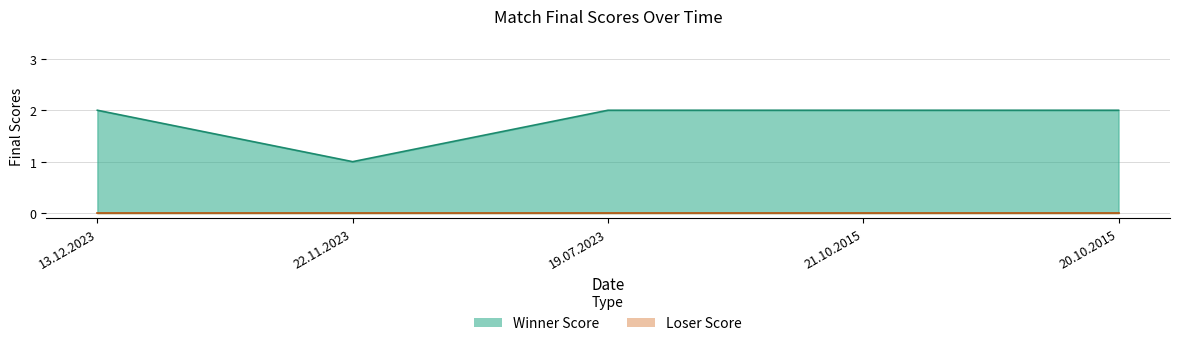

How many values are below 2?

1